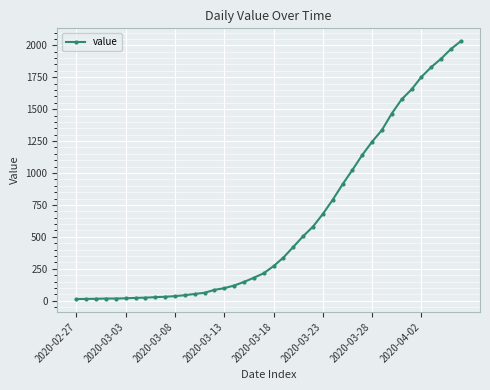

What is the difference between the maximum and minimum values?

2019